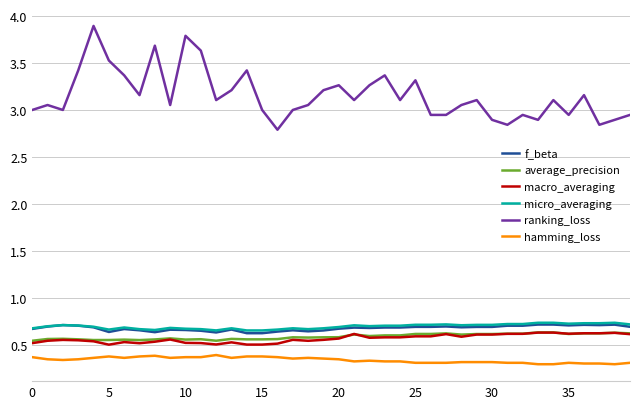

How many lines are shown in the chart?

6